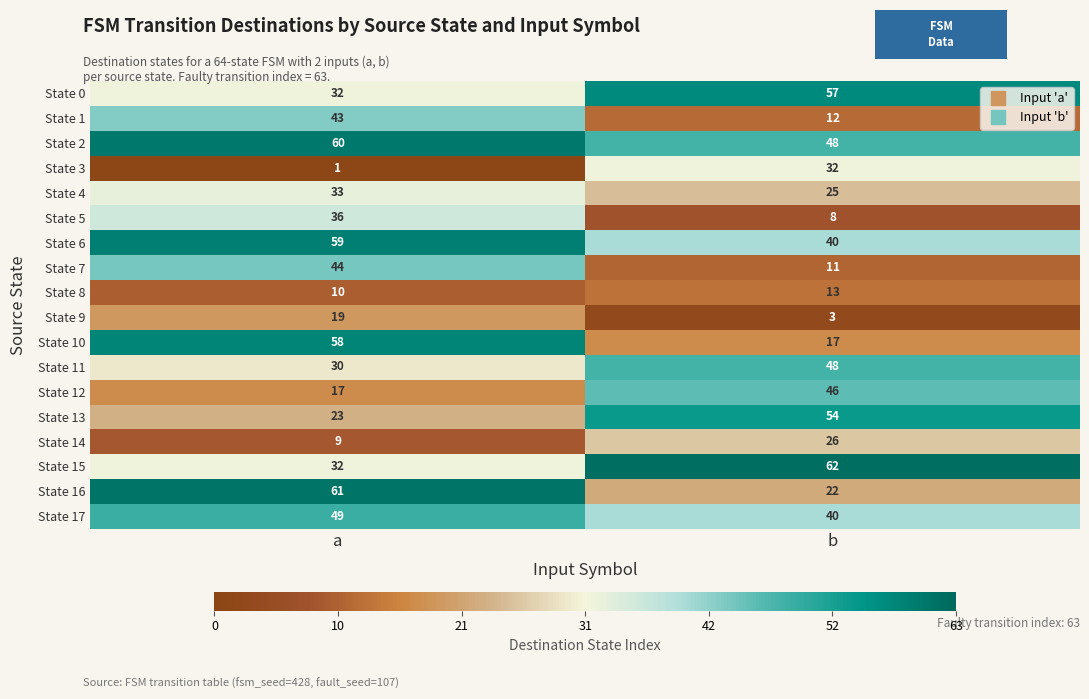

True or false: State 0 has a value of 8 at a.

False